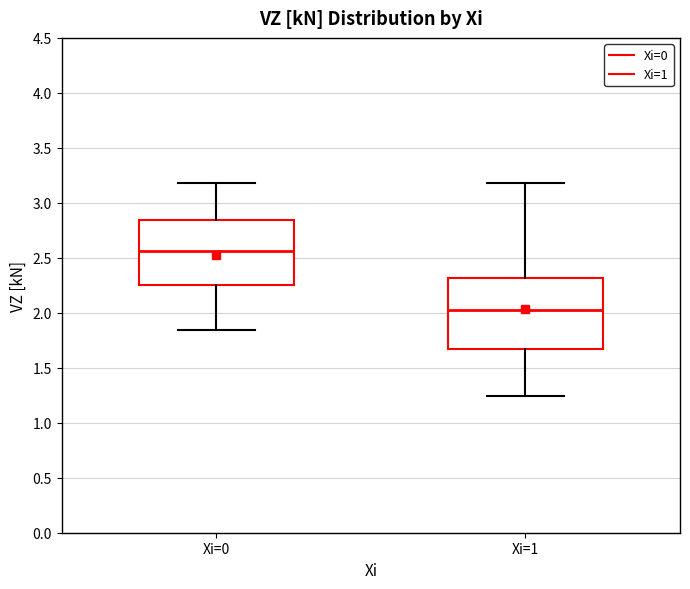

Where does the upper whisker of the box for Xi=0 end on the y-axis? The values are not printed on the chart, so give them approximately, as read against the axis.

3.20